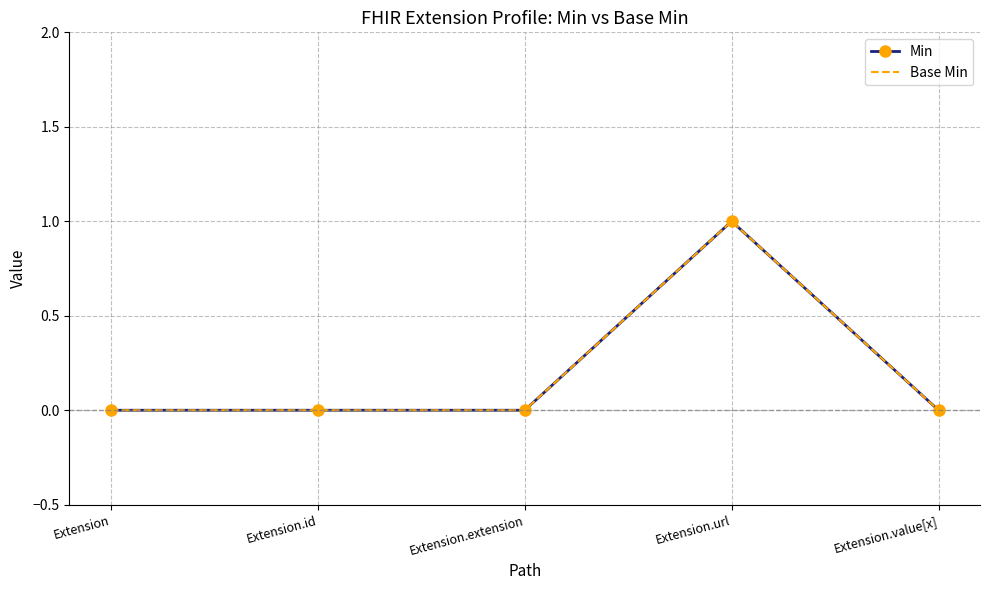

The Min series shows 2 at Extension.url. True or false?

False